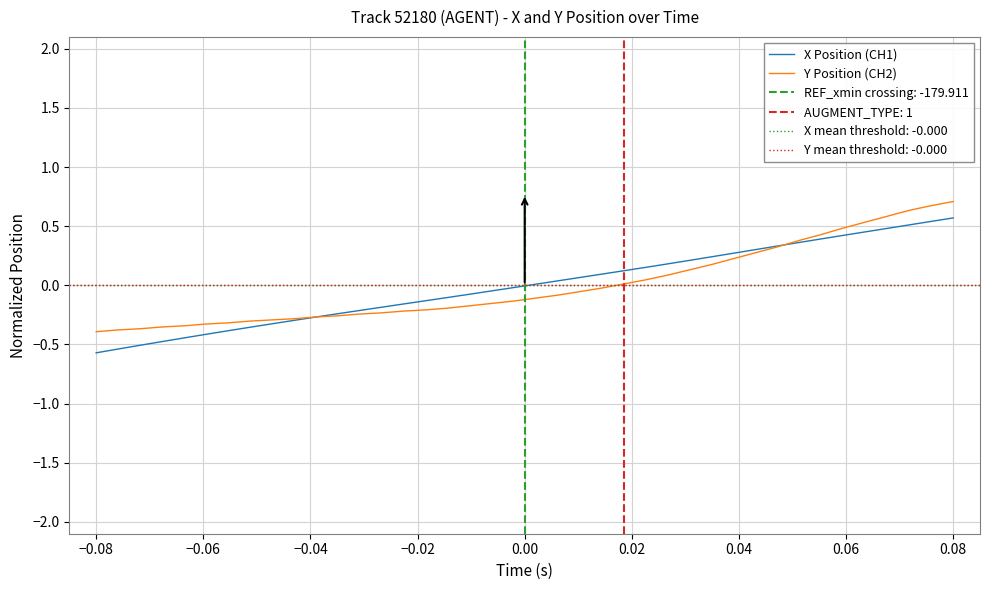

Rank the series by their average value, from highest to lowest.

X Position (CH1), Y Position (CH2)